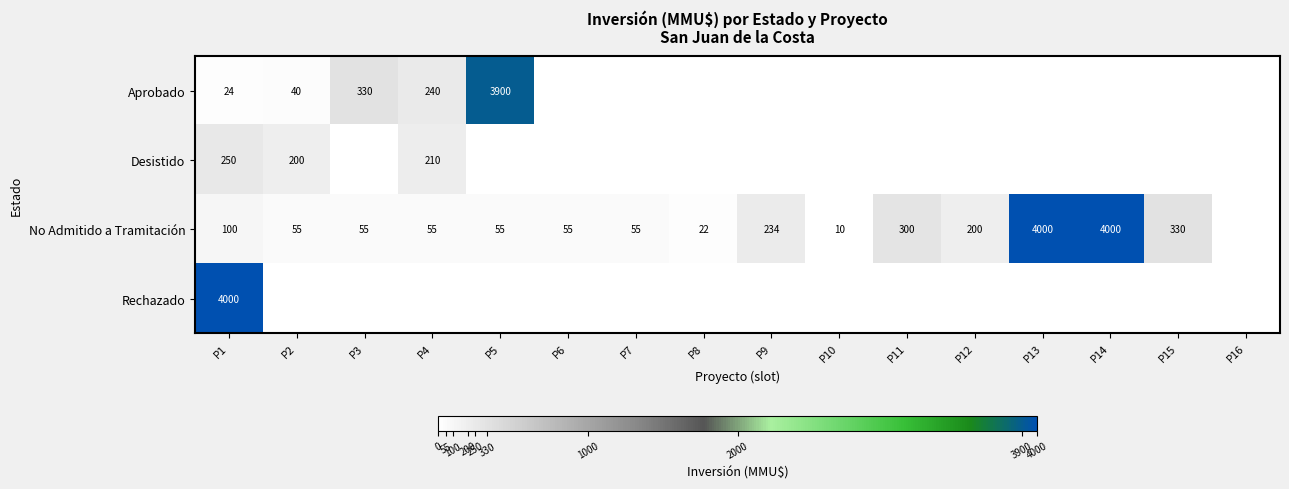

The No Admitido a Tramitación series shows 200 at P12. True or false?

True